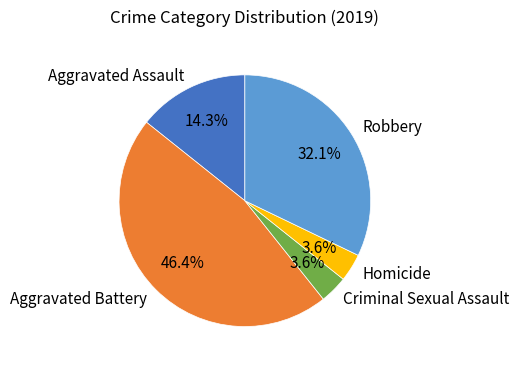

Is there any slice that represents more than half of the pie?

No